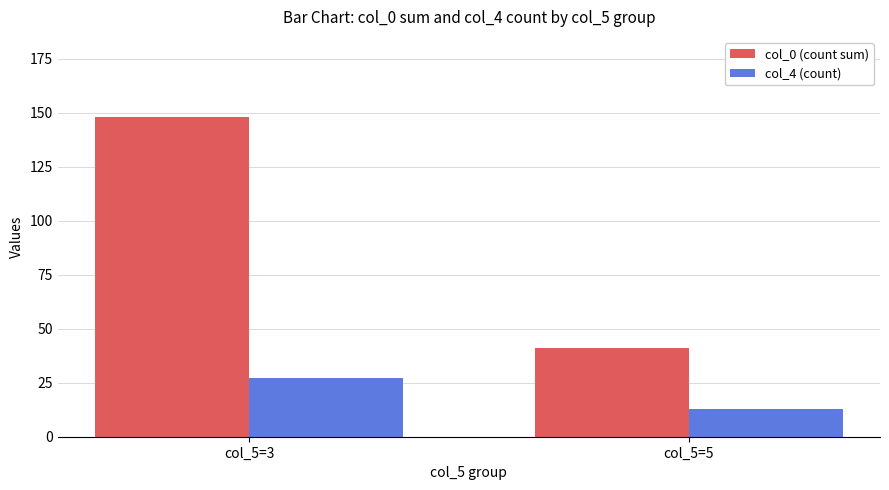

Which series has the largest total across all categories?

col_0 (count sum)